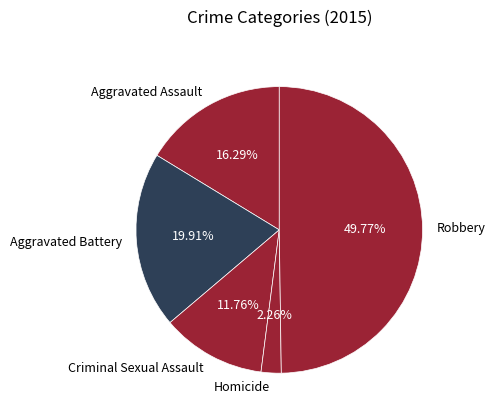

Approximately how many times larger is the value at Aggravated Battery compared to Aggravated Assault?

1.2